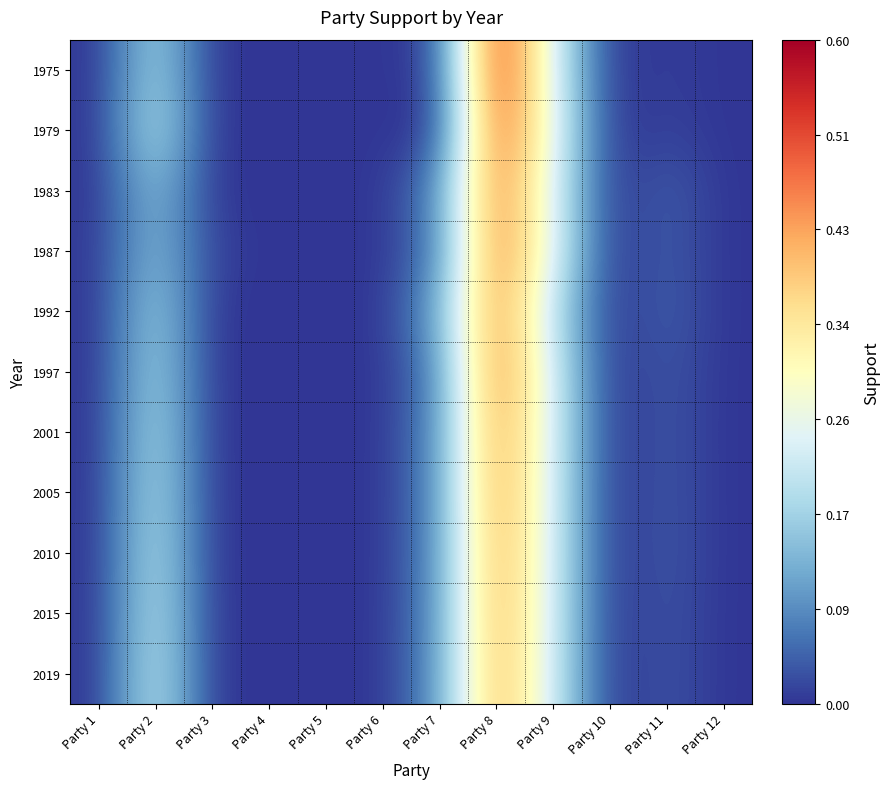

Which series has the largest range (max minus min)?

1975